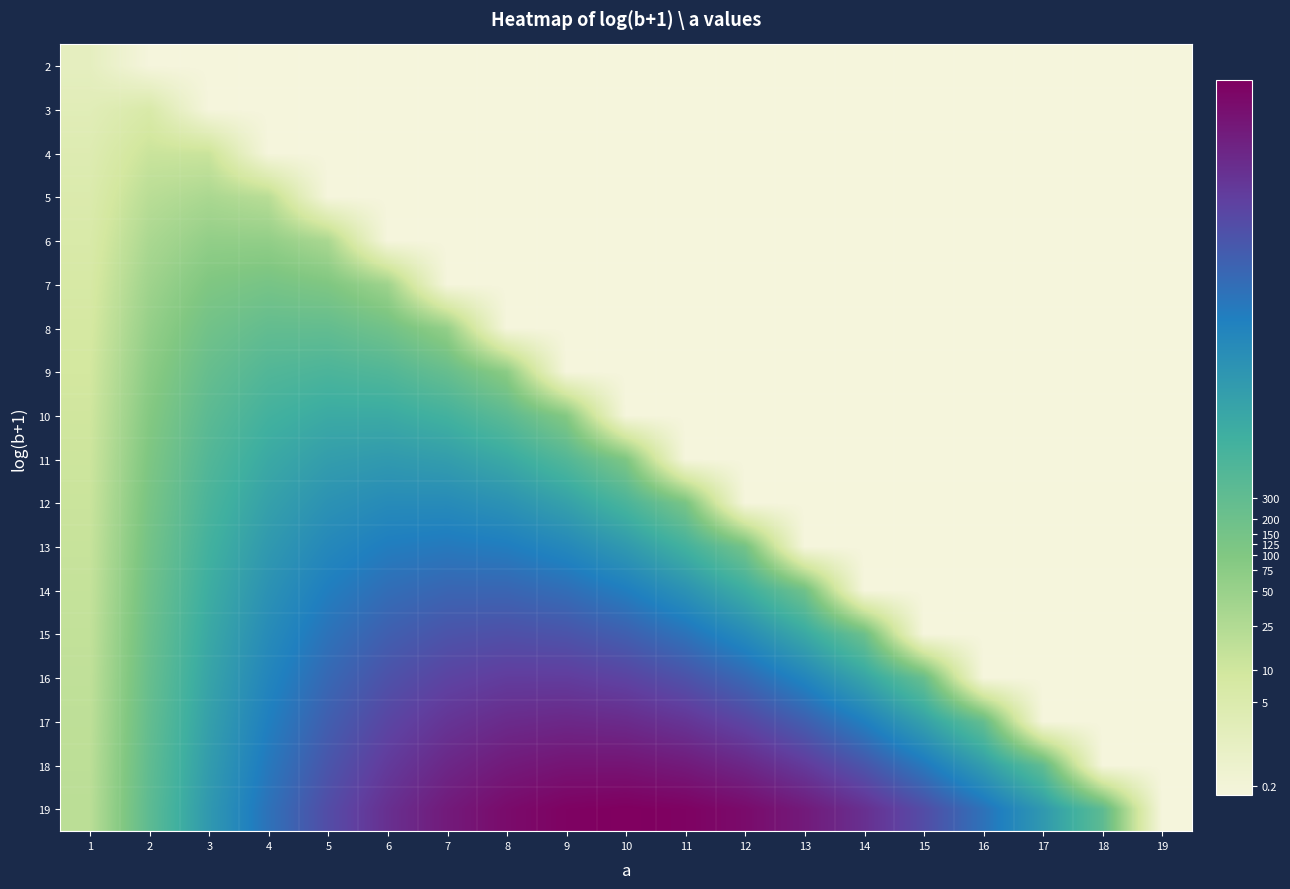

What is the total value across all series at 2?

75.5